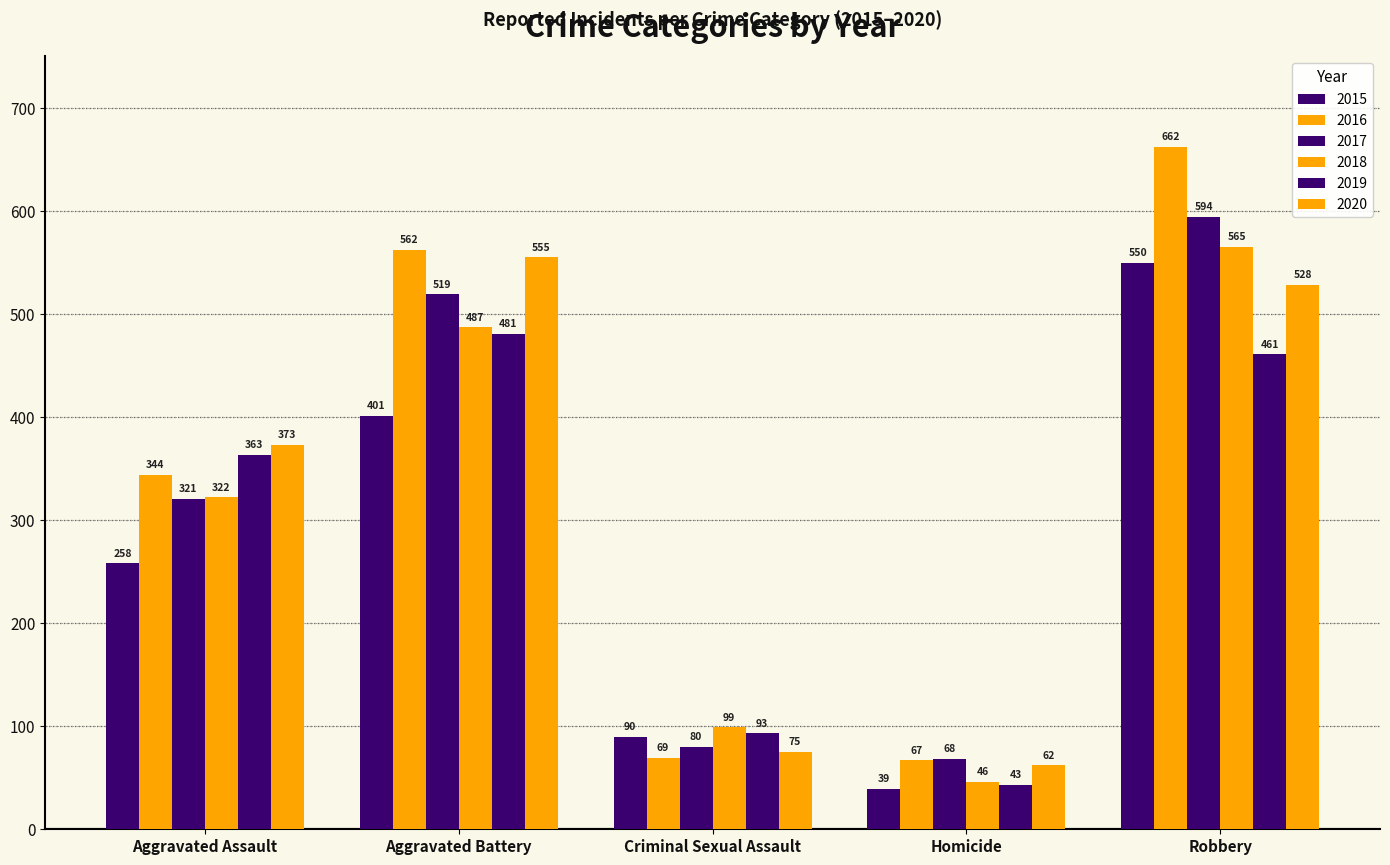

What is the approximate value of 2020 at Aggravated Battery?

555